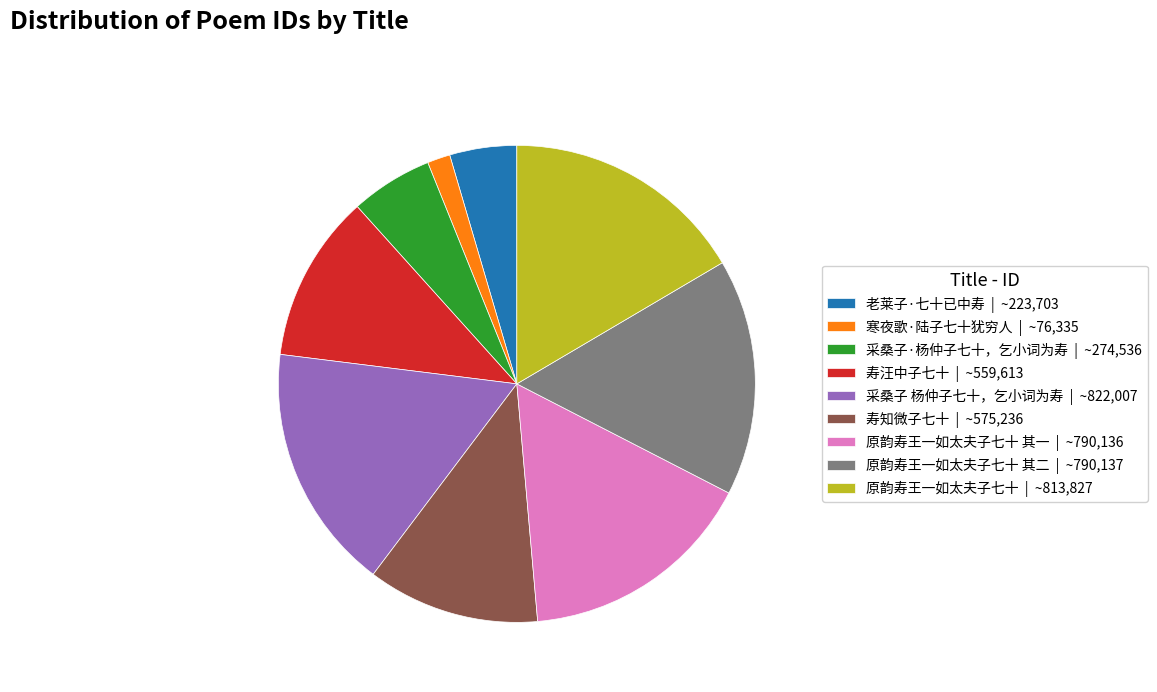

How many segments does this pie chart have?

9